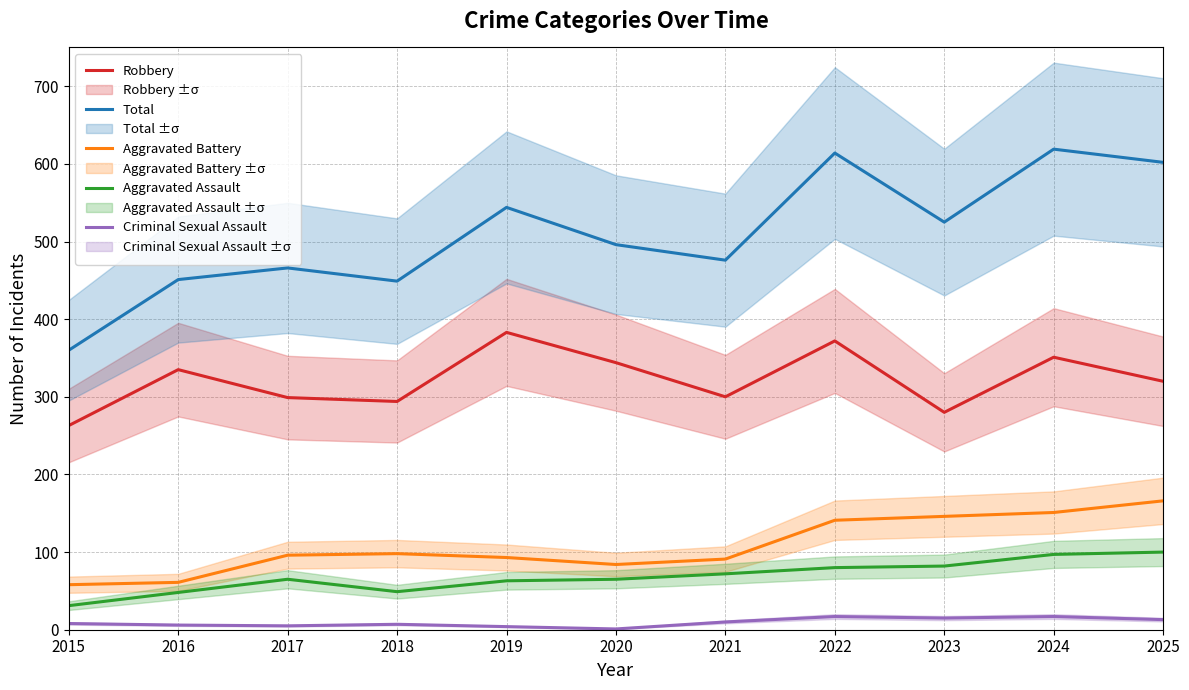

How many data points in Aggravated Assault are above 65?

5